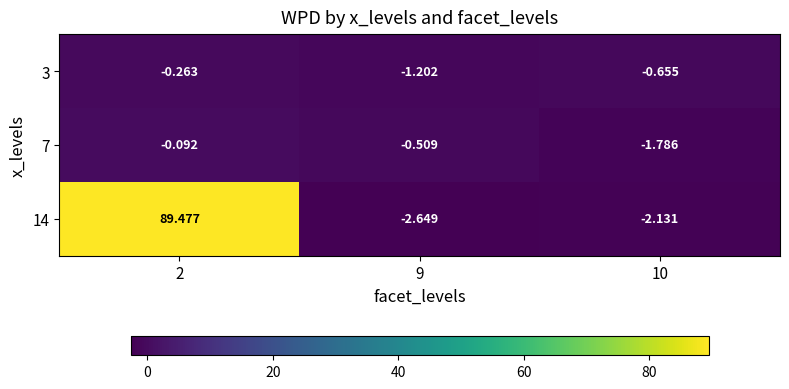

How many categories are shown in the chart?

3